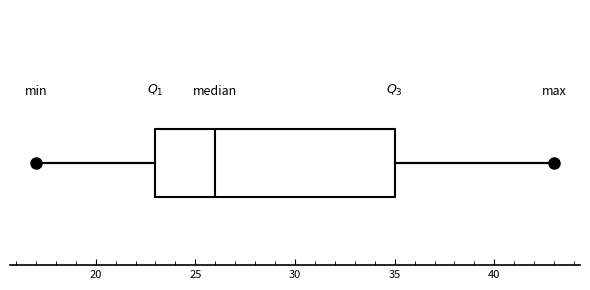

Read this box plot against the x-axis: the position of the median line, the range covered by the box, and the ends of both whiskers. The values are not printed on the chart, so give them approximately, as read against the axis.

median 26, box 23 to 35, whiskers 17 to 43